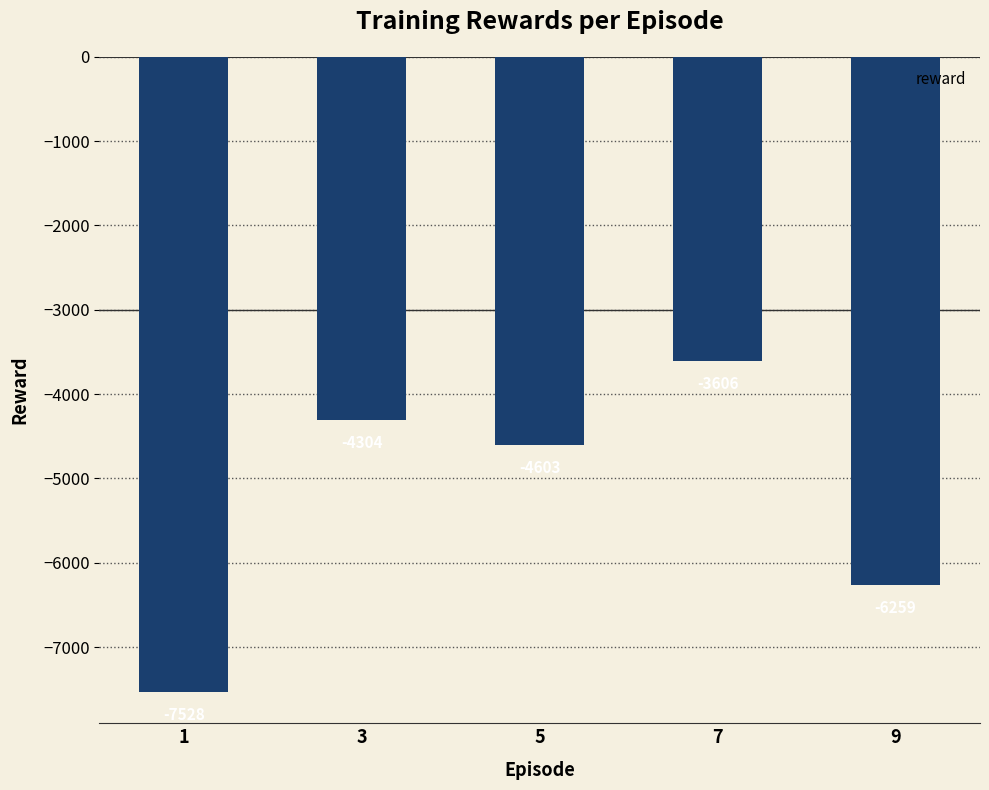

What is the difference between the second highest and minimum values?

3223.8